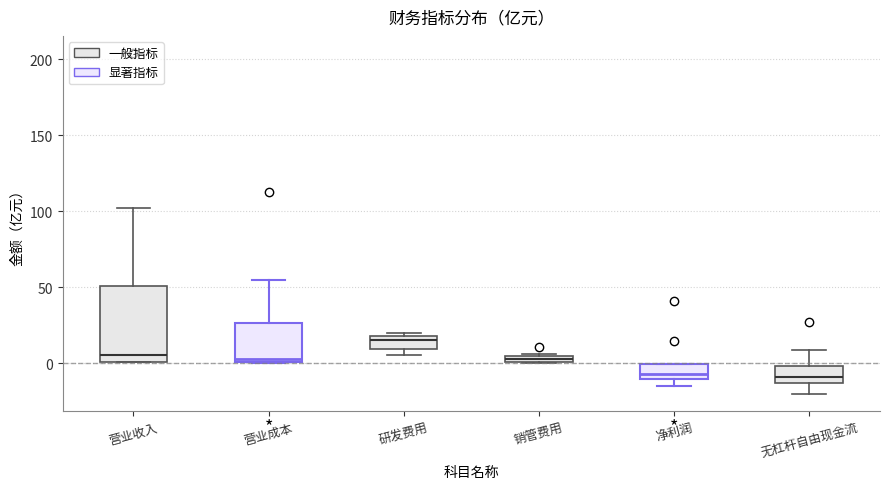

Where is the lower edge of the box for 无杠杆自由现金流 on the y-axis? The values are not printed on the chart, so give them approximately, as read against the axis.

-15